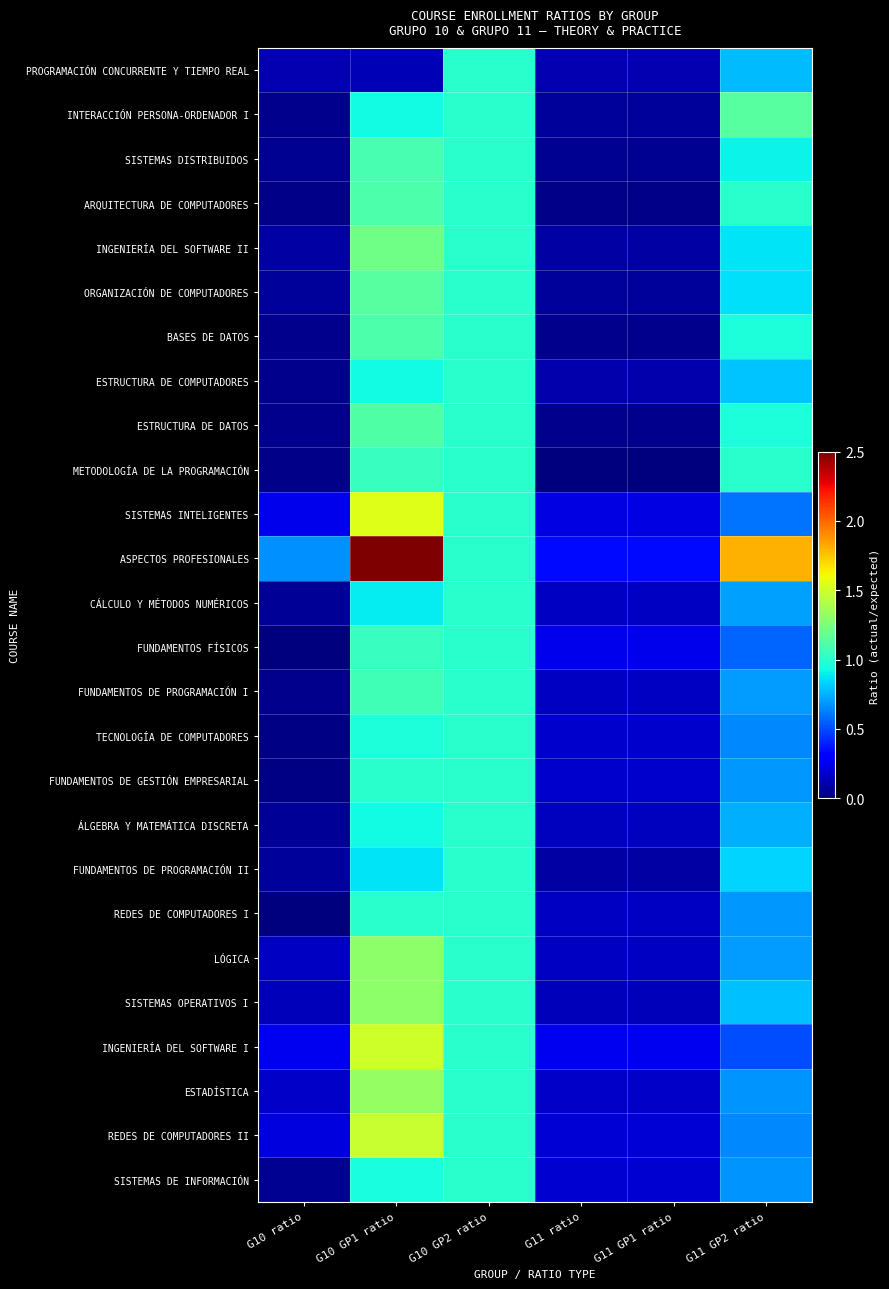

Reading left to right, transcribe all the data shown in this chart.

PROGRAMACIÓN CONCURRENTE Y TIEMPO REAL: G10 ratio=0.1	G10 GP1 ratio=0.1	G10 GP2 ratio=1.0	G11 ratio=0.1	G11 GP1 ratio=0.1	G11 GP2 ratio=0.8
INTERACCIÓN PERSONA-ORDENADOR I: G10 ratio=0.0	G10 GP1 ratio=0.9	G10 GP2 ratio=1.0	G11 ratio=0.1	G11 GP1 ratio=0.1	G11 GP2 ratio=1.1
SISTEMAS DISTRIBUIDOS: G10 ratio=0.0	G10 GP1 ratio=1.1	G10 GP2 ratio=1.0	G11 ratio=0.0	G11 GP1 ratio=0.0	G11 GP2 ratio=0.9
ARQUITECTURA DE COMPUTADORES: G10 ratio=0.0	G10 GP1 ratio=1.1	G10 GP2 ratio=1.0	G11 ratio=0.0	G11 GP1 ratio=0.0	G11 GP2 ratio=1.0
INGENIERÍA DEL SOFTWARE II: G10 ratio=0.1	G10 GP1 ratio=1.2	G10 GP2 ratio=1.0	G11 ratio=0.1	G11 GP1 ratio=0.1	G11 GP2 ratio=0.9
ORGANIZACIÓN DE COMPUTADORES: G10 ratio=0.1	G10 GP1 ratio=1.1	G10 GP2 ratio=1.0	G11 ratio=0.1	G11 GP1 ratio=0.1	G11 GP2 ratio=0.9
BASES DE DATOS: G10 ratio=0.0	G10 GP1 ratio=1.1	G10 GP2 ratio=1.0	G11 ratio=0.0	G11 GP1 ratio=0.0	G11 GP2 ratio=1.0
ESTRUCTURA DE COMPUTADORES: G10 ratio=0.0	G10 GP1 ratio=0.9	G10 GP2 ratio=1.0	G11 ratio=0.1	G11 GP1 ratio=0.1	G11 GP2 ratio=0.8
ESTRUCTURA DE DATOS: G10 ratio=0.0	G10 GP1 ratio=1.1	G10 GP2 ratio=1.0	G11 ratio=0.0	G11 GP1 ratio=0.0	G11 GP2 ratio=1.0
METODOLOGÍA DE LA PROGRAMACIÓN: G10 ratio=0.0	G10 GP1 ratio=1.0	G10 GP2 ratio=1.0	G11 ratio=0.0	G11 GP1 ratio=0.0	G11 GP2 ratio=1.0
SISTEMAS INTELIGENTES: G10 ratio=0.2	G10 GP1 ratio=1.6	G10 GP2 ratio=1.0	G11 ratio=0.2	G11 GP1 ratio=0.2	G11 GP2 ratio=0.6
ASPECTOS PROFESIONALES: G10 ratio=0.7	G10 GP1 ratio=2.5	G10 GP2 ratio=1.0	G11 ratio=0.3	G11 GP1 ratio=0.3	G11 GP2 ratio=1.8
CÁLCULO Y MÉTODOS NUMÉRICOS: G10 ratio=0.1	G10 GP1 ratio=0.9	G10 GP2 ratio=1.0	G11 ratio=0.1	G11 GP1 ratio=0.1	G11 GP2 ratio=0.7
FUNDAMENTOS FÍSICOS: G10 ratio=0.0	G10 GP1 ratio=1.0	G10 GP2 ratio=1.0	G11 ratio=0.2	G11 GP1 ratio=0.2	G11 GP2 ratio=0.6
FUNDAMENTOS DE PROGRAMACIÓN I: G10 ratio=0.0	G10 GP1 ratio=1.1	G10 GP2 ratio=1.0	G11 ratio=0.1	G11 GP1 ratio=0.1	G11 GP2 ratio=0.7
TECNOLOGÍA DE COMPUTADORES: G10 ratio=0.0	G10 GP1 ratio=1.0	G10 GP2 ratio=1.0	G11 ratio=0.2	G11 GP1 ratio=0.2	G11 GP2 ratio=0.7
FUNDAMENTOS DE GESTIÓN EMPRESARIAL: G10 ratio=0.0	G10 GP1 ratio=1.0	G10 GP2 ratio=1.0	G11 ratio=0.2	G11 GP1 ratio=0.2	G11 GP2 ratio=0.7
ÁLGEBRA Y MATEMÁTICA DISCRETA: G10 ratio=0.1	G10 GP1 ratio=0.9	G10 GP2 ratio=1.0	G11 ratio=0.1	G11 GP1 ratio=0.1	G11 GP2 ratio=0.8
FUNDAMENTOS DE PROGRAMACIÓN II: G10 ratio=0.1	G10 GP1 ratio=0.9	G10 GP2 ratio=1.0	G11 ratio=0.1	G11 GP1 ratio=0.1	G11 GP2 ratio=0.8
REDES DE COMPUTADORES I: G10 ratio=0.0	G10 GP1 ratio=1.0	G10 GP2 ratio=1.0	G11 ratio=0.2	G11 GP1 ratio=0.2	G11 GP2 ratio=0.7
LÓGICA: G10 ratio=0.2	G10 GP1 ratio=1.3	G10 GP2 ratio=1.0	G11 ratio=0.2	G11 GP1 ratio=0.2	G11 GP2 ratio=0.7
SISTEMAS OPERATIVOS I: G10 ratio=0.1	G10 GP1 ratio=1.3	G10 GP2 ratio=1.0	G11 ratio=0.1	G11 GP1 ratio=0.1	G11 GP2 ratio=0.8
INGENIERÍA DEL SOFTWARE I: G10 ratio=0.2	G10 GP1 ratio=1.5	G10 GP2 ratio=1.0	G11 ratio=0.2	G11 GP1 ratio=0.2	G11 GP2 ratio=0.5
ESTADÍSTICA: G10 ratio=0.2	G10 GP1 ratio=1.3	G10 GP2 ratio=1.0	G11 ratio=0.2	G11 GP1 ratio=0.2	G11 GP2 ratio=0.7
REDES DE COMPUTADORES II: G10 ratio=0.2	G10 GP1 ratio=1.5	G10 GP2 ratio=1.0	G11 ratio=0.2	G11 GP1 ratio=0.2	G11 GP2 ratio=0.7
SISTEMAS DE INFORMACIÓN: G10 ratio=0.0	G10 GP1 ratio=1.0	G10 GP2 ratio=1.0	G11 ratio=0.2	G11 GP1 ratio=0.2	G11 GP2 ratio=0.7